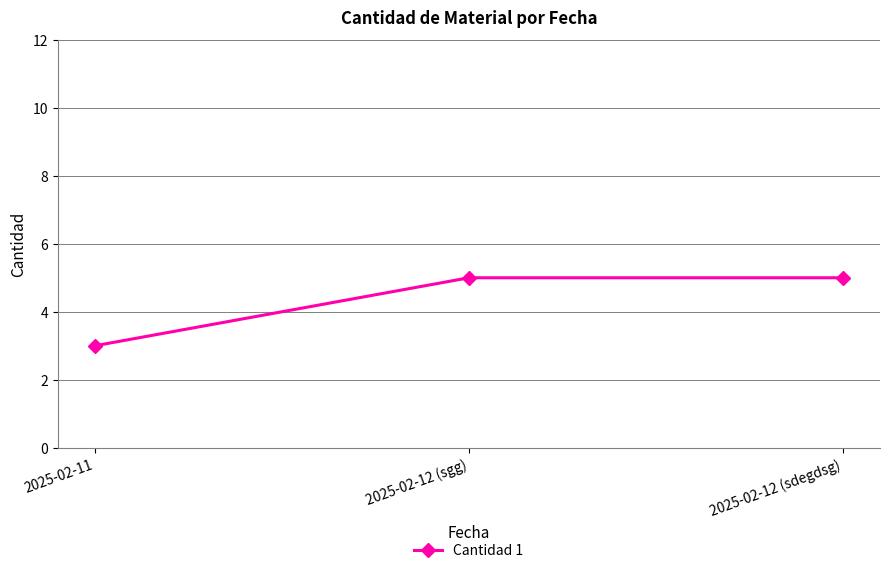

What position from the right is 2025-02-12 (sdegdsg)?

1